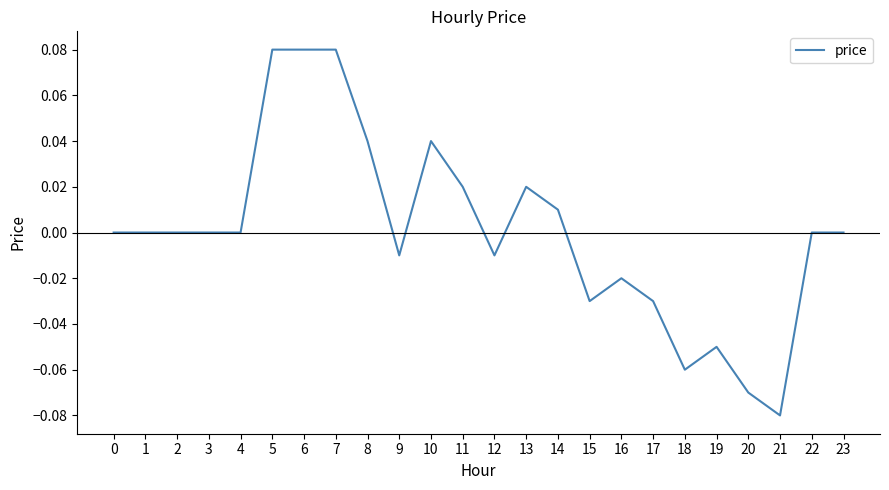

The chart shows a value of -0.0 at 20. True or false?

False